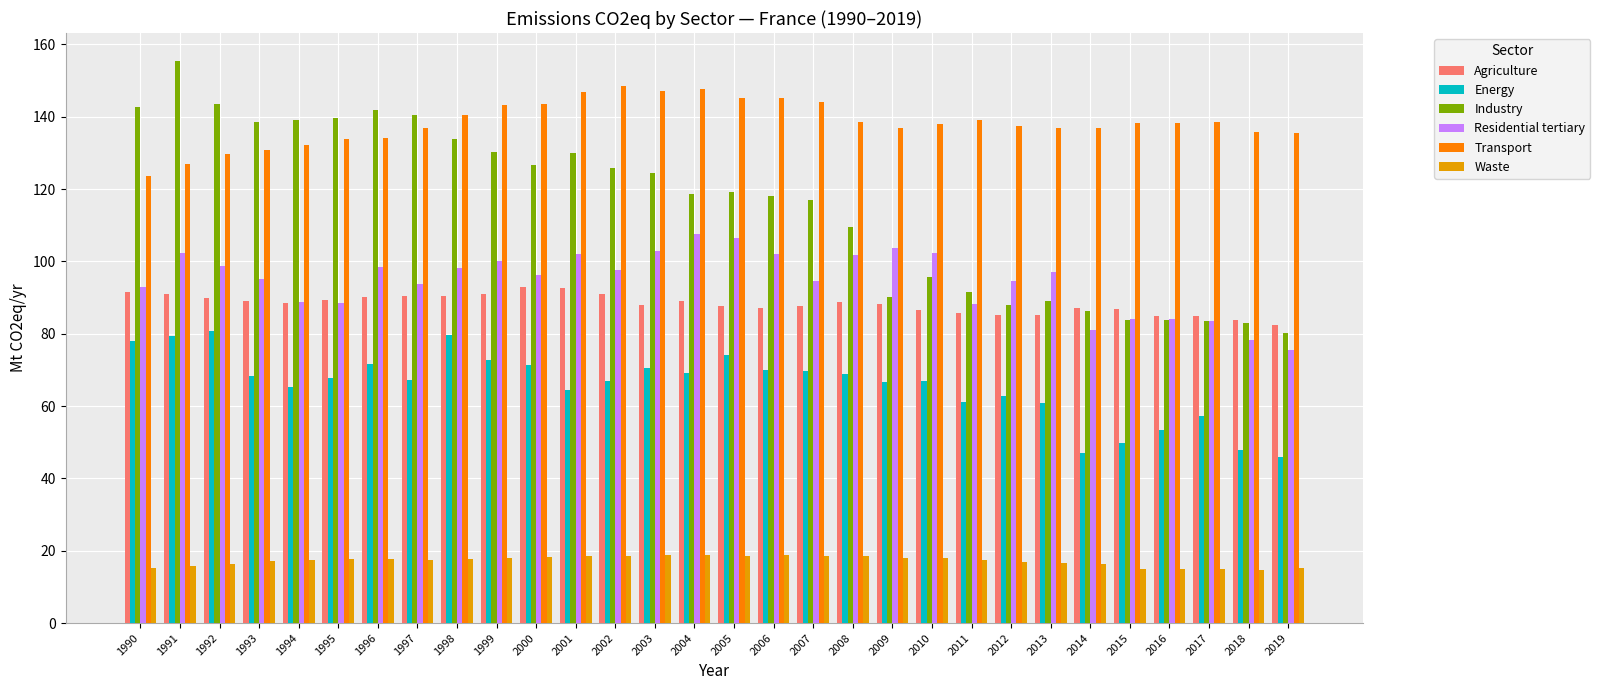

Is it true that Waste equals 18.3 at 2000?

True